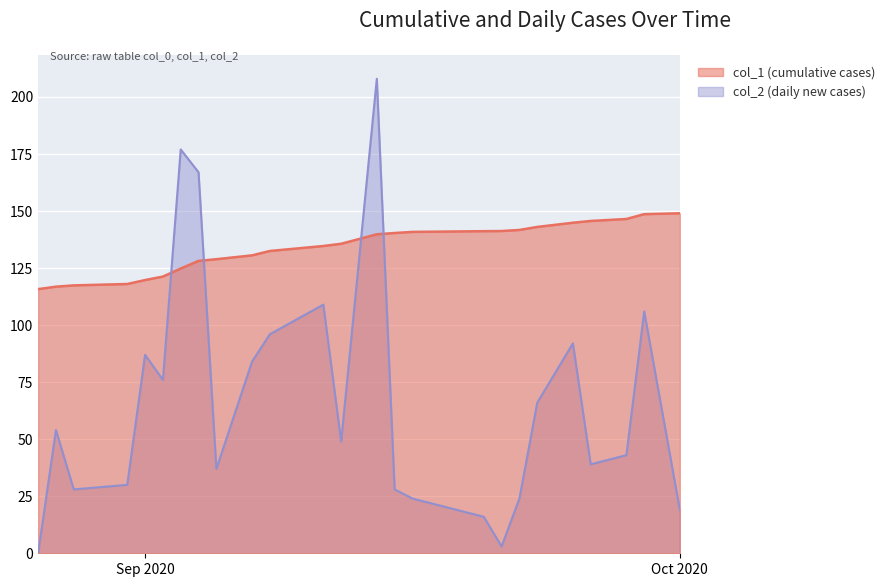

Rank the series at 2020-09-08 from lowest to highest value.

col_2 (daily new cases), col_1 (cumulative cases)